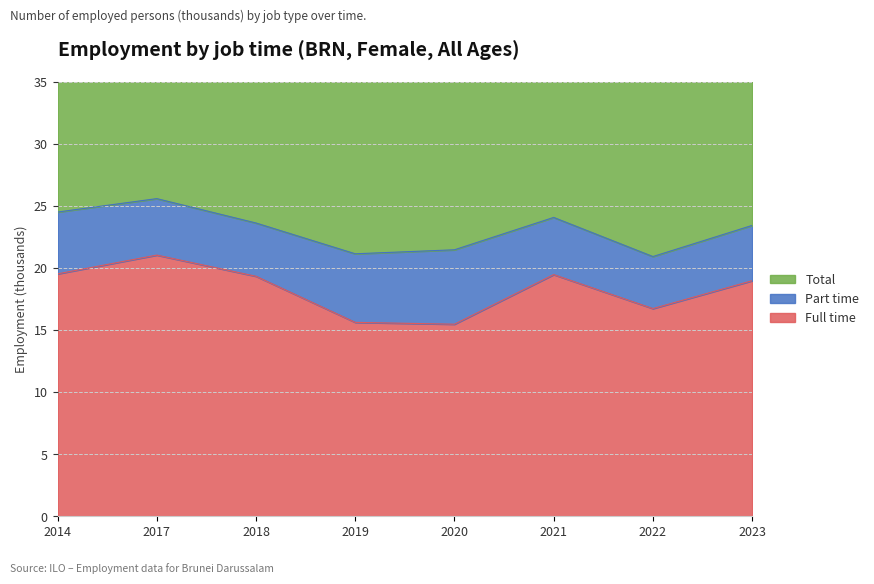

What is the lowest value of the Full time series?

15.5